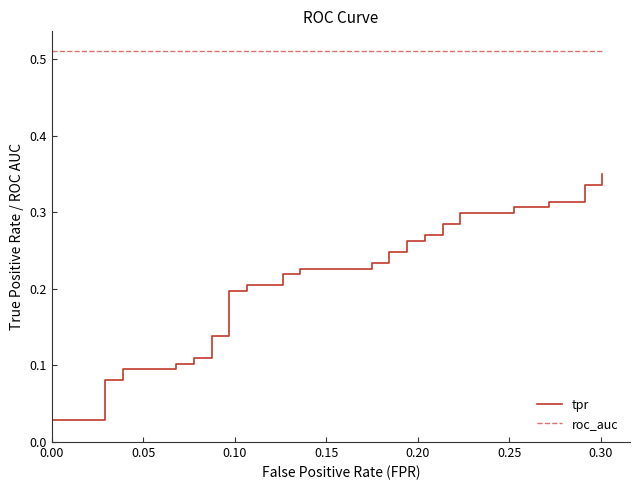

How many lines are shown in the chart?

2